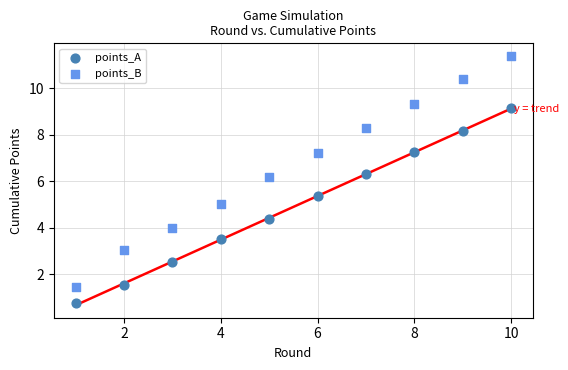

What are all the series names shown in the legend?

points_A, points_B